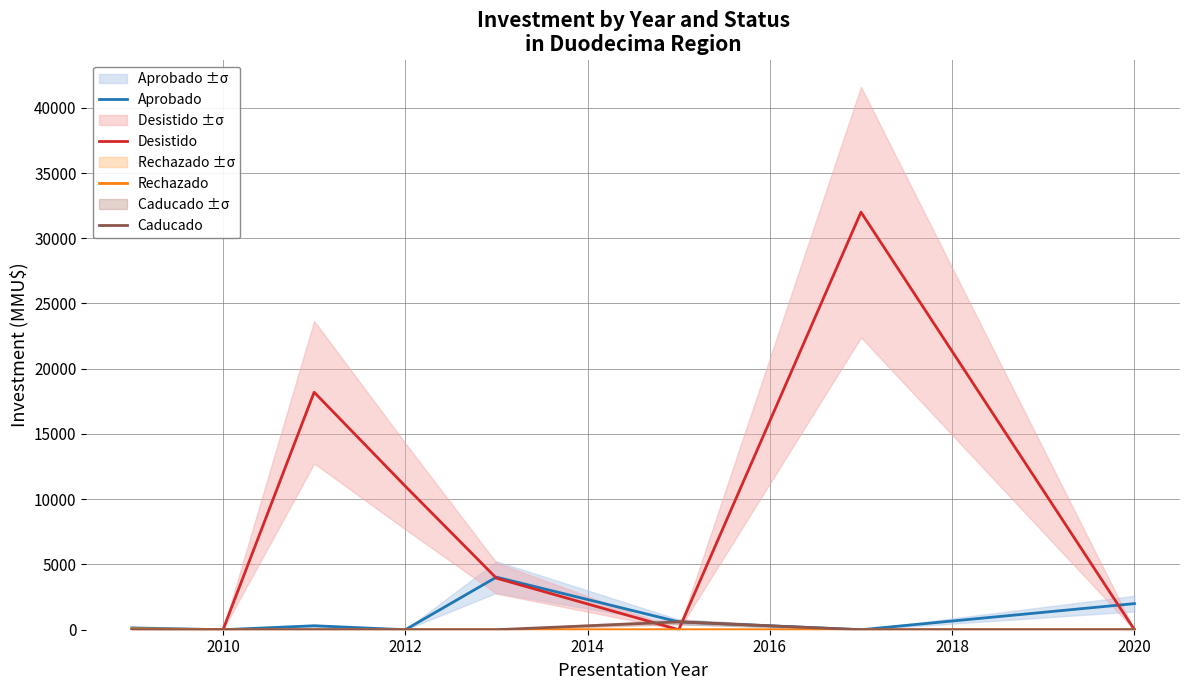

What is the maximum value for Desistido?

32000